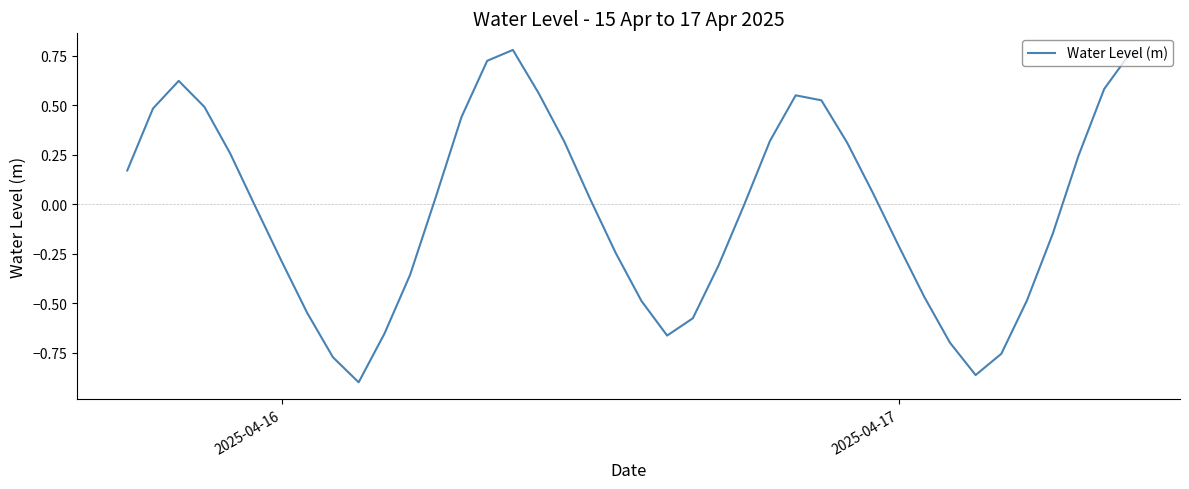

How many interior local peaks (higher than both neighbors) does the data have?

3